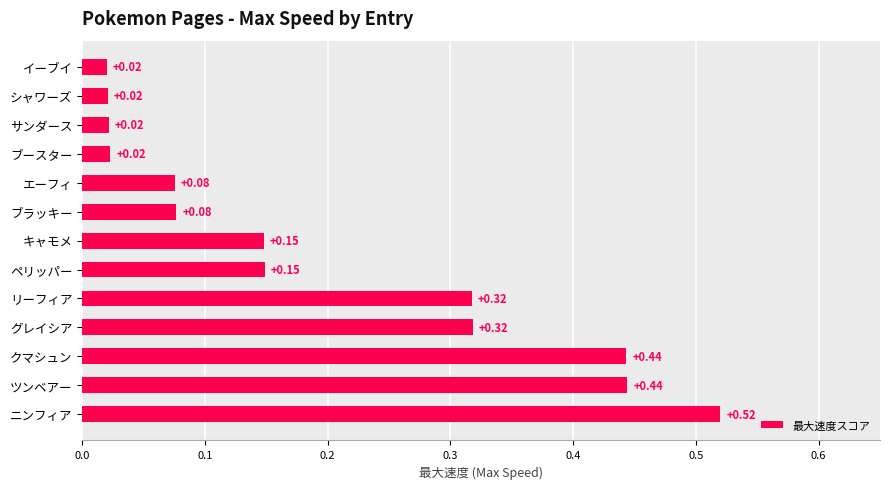

Which category has the highest value across all series?

ニンフィア